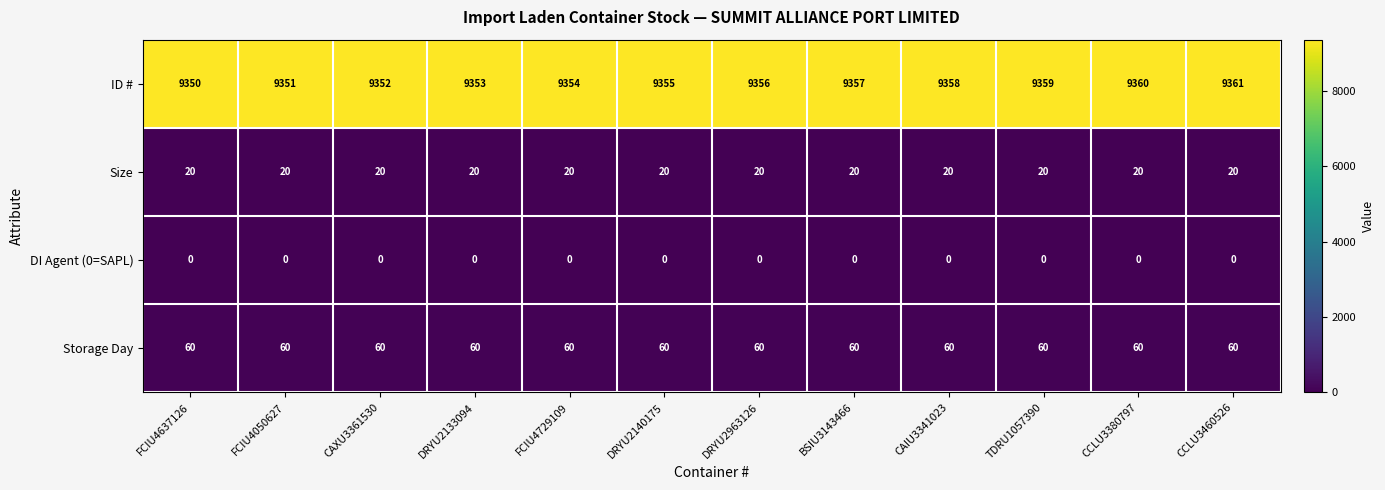

True or false: ID # has a value of 13654 at CAIU3341023.

False